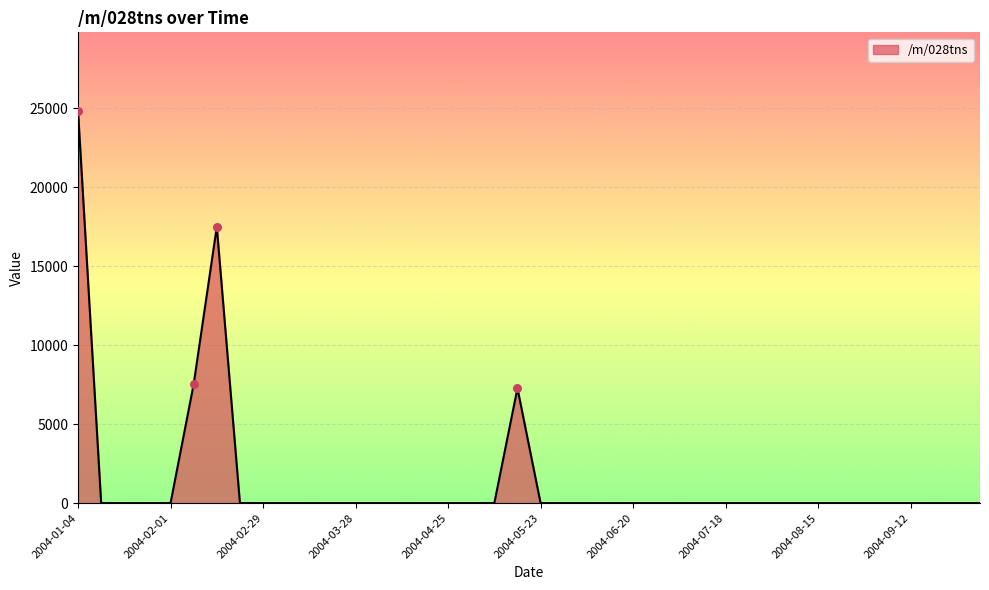

What is the greatest value displayed?

24844.0